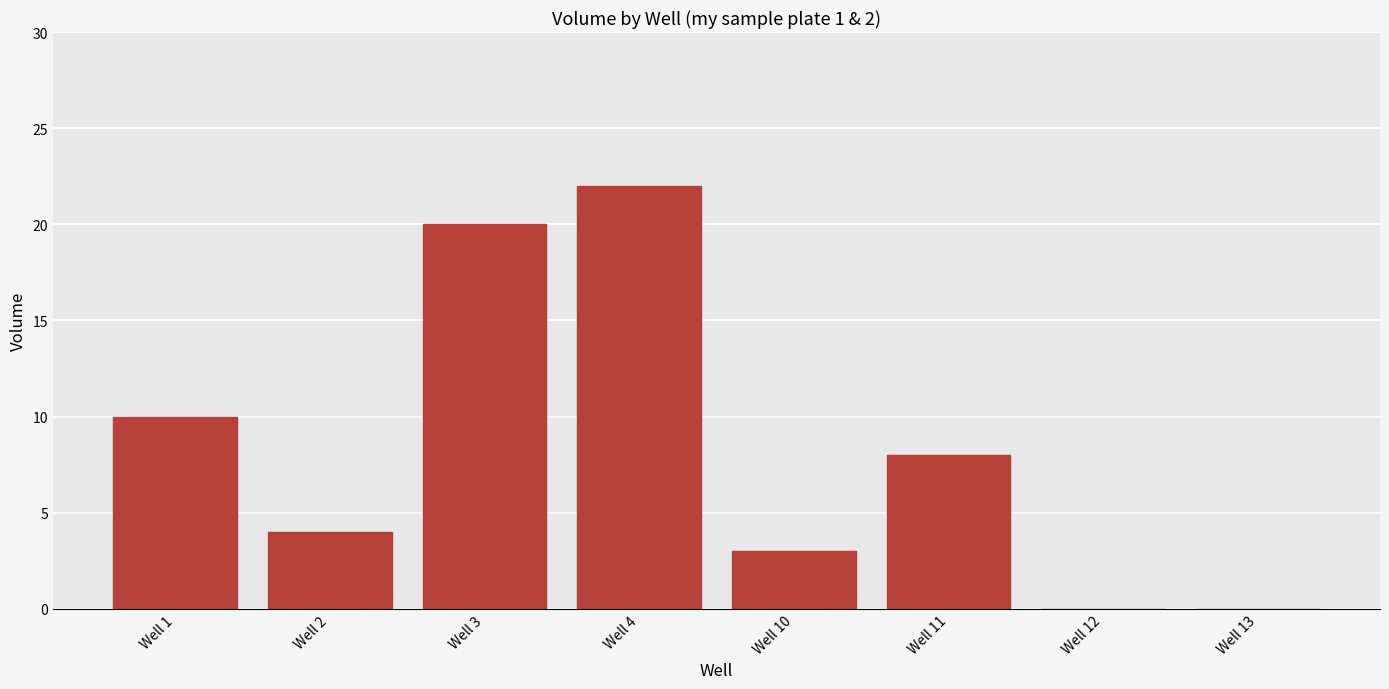

Where does the data first go above 8?

Well 1